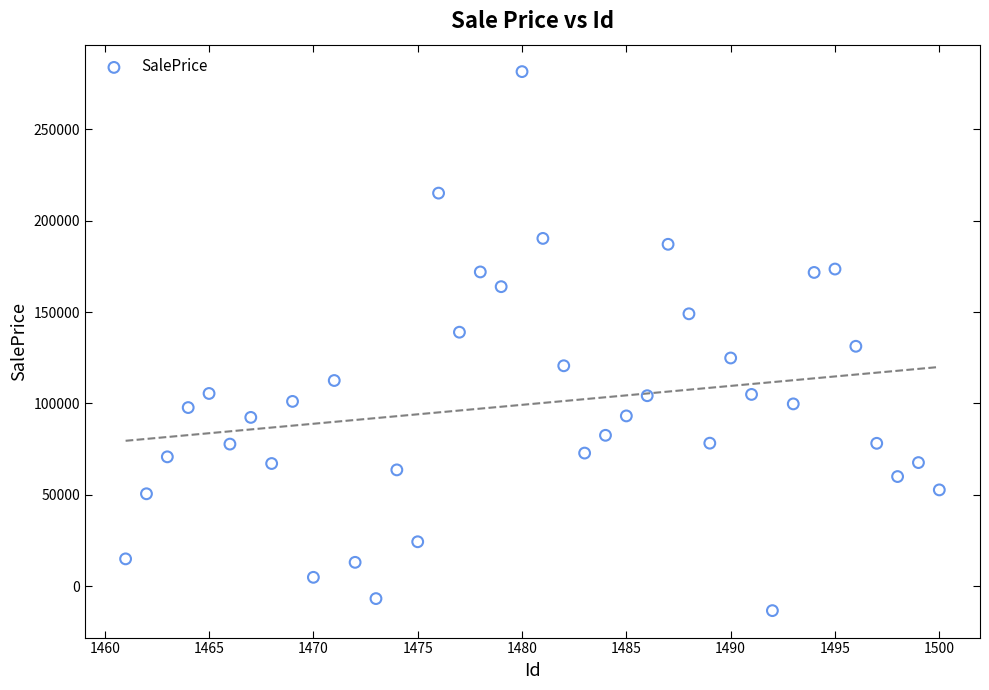

What is the range of X values (max minus min)?

39.0